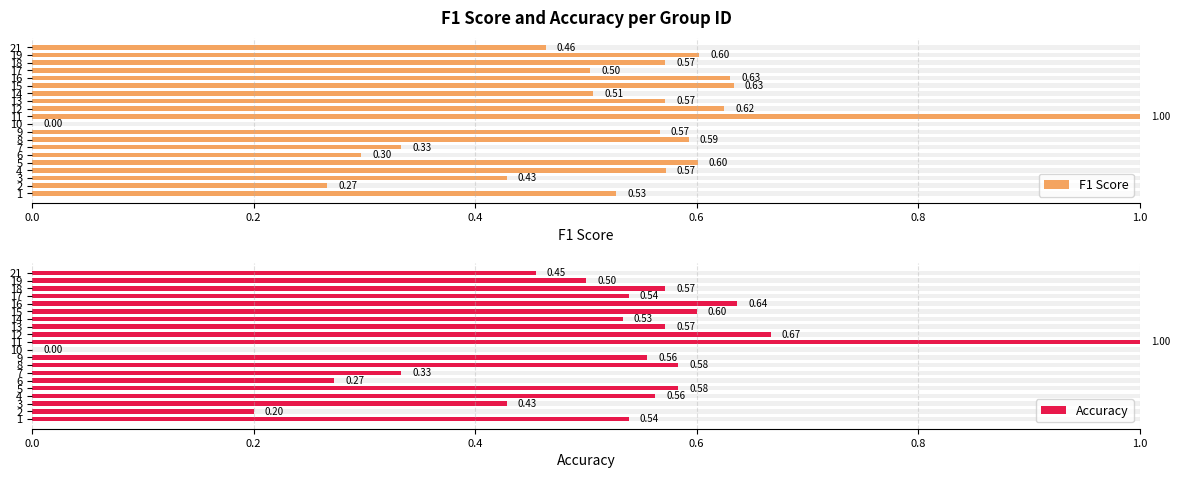

Rank the series at 3 from highest to lowest value.

F1 Score, Accuracy